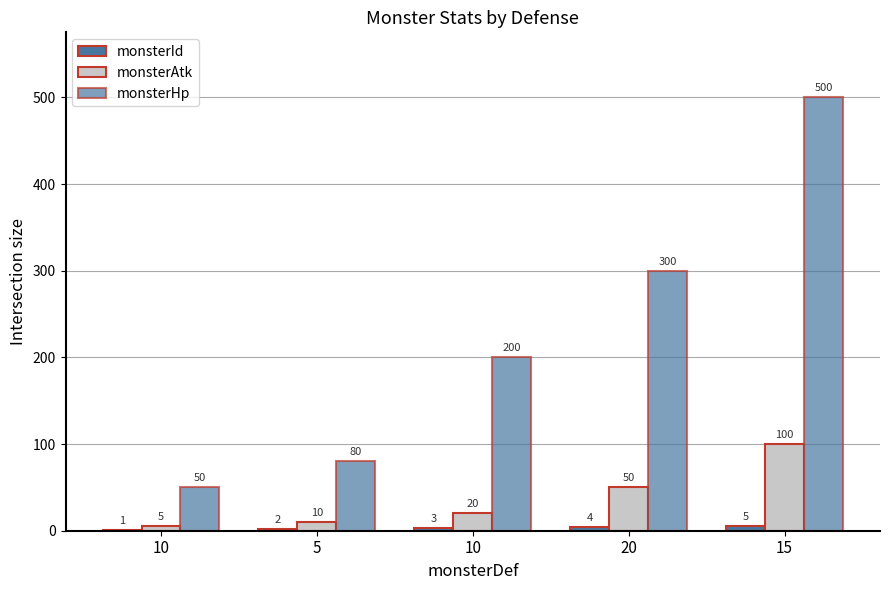

List the series in order of their overall mean, highest first.

monsterHp, monsterAtk, monsterId